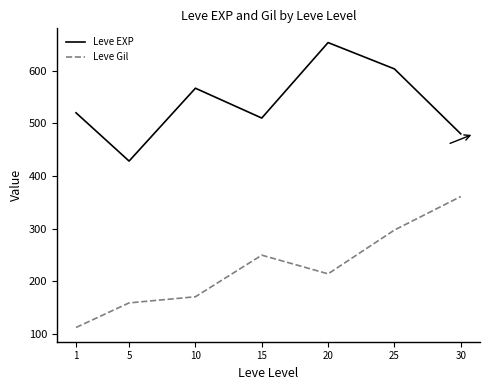

Which category has the lowest value across all series?

1